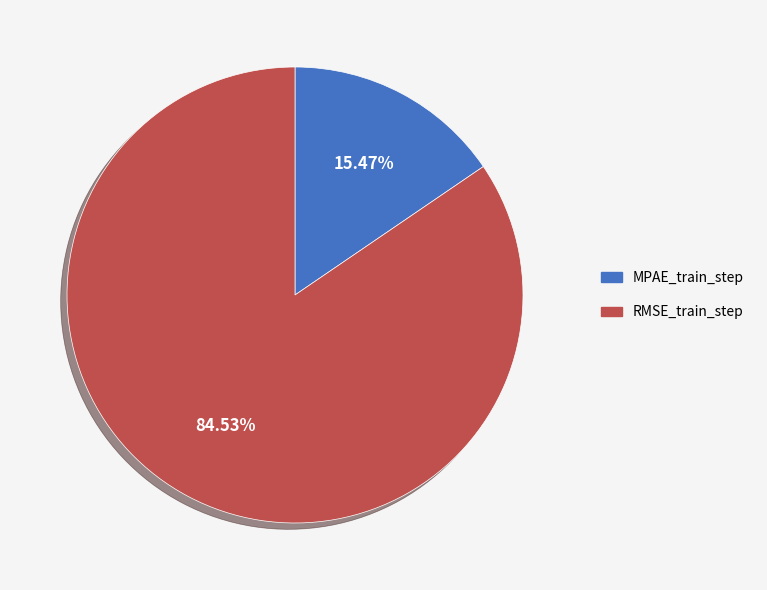

What is the total percentage of MPAE_train_step and RMSE_train_step?

100.0%